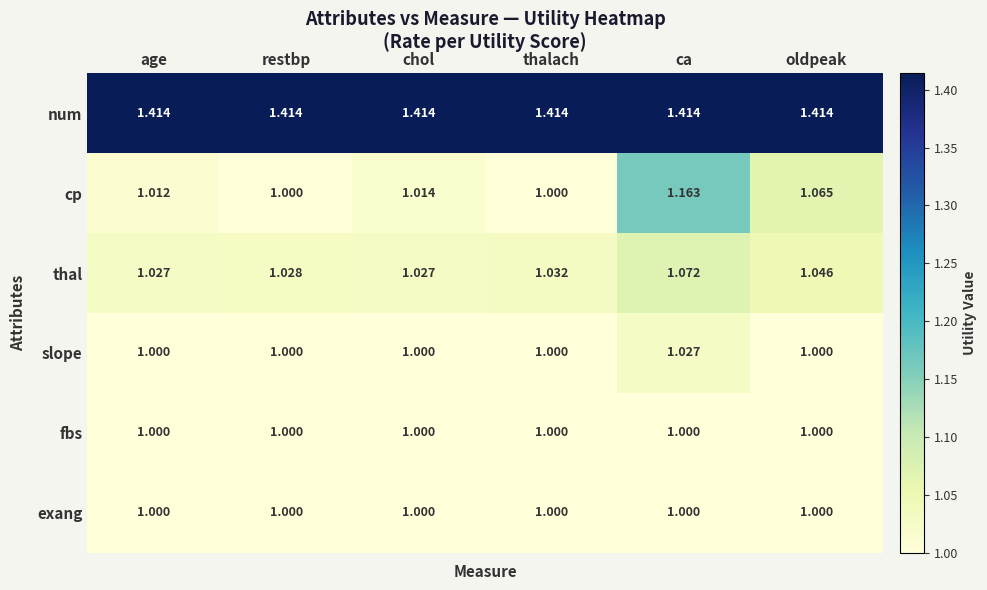

At which category is the sum across all series the highest?

ca